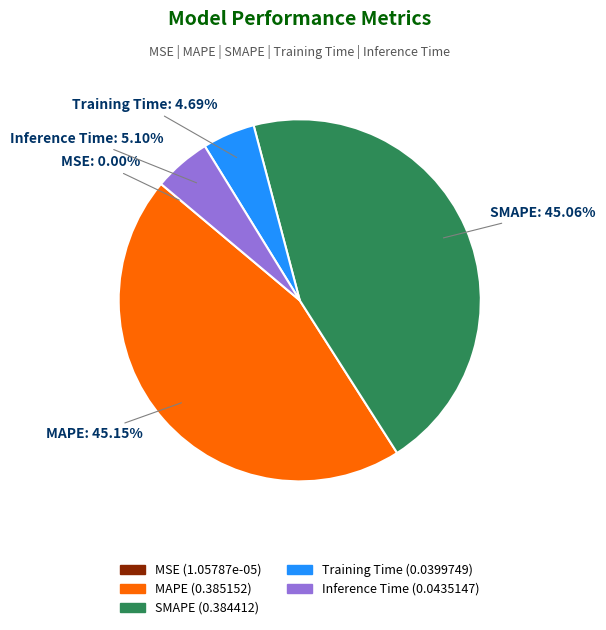

Between MAPE and Inference Time, which is larger?

MAPE